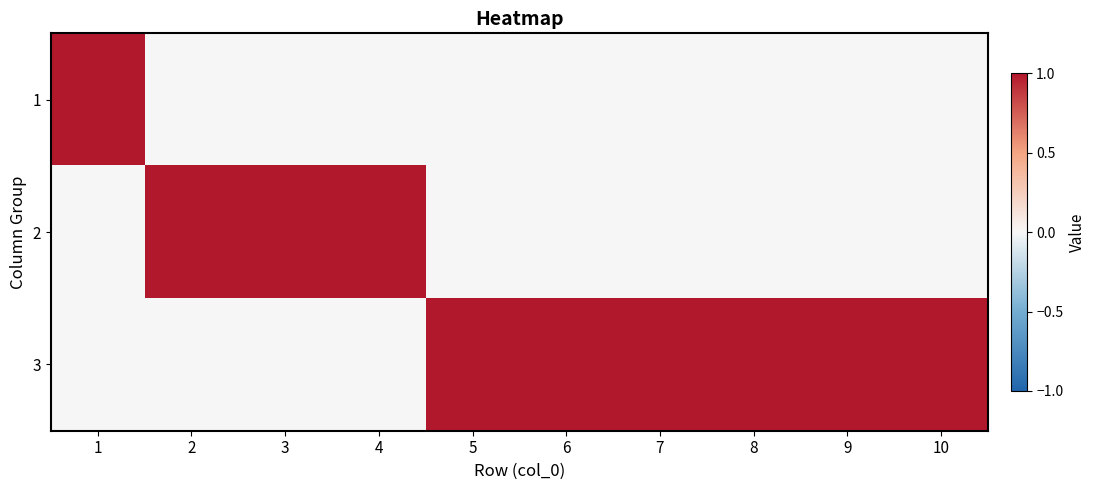

What is the total value across all series at 5?

1